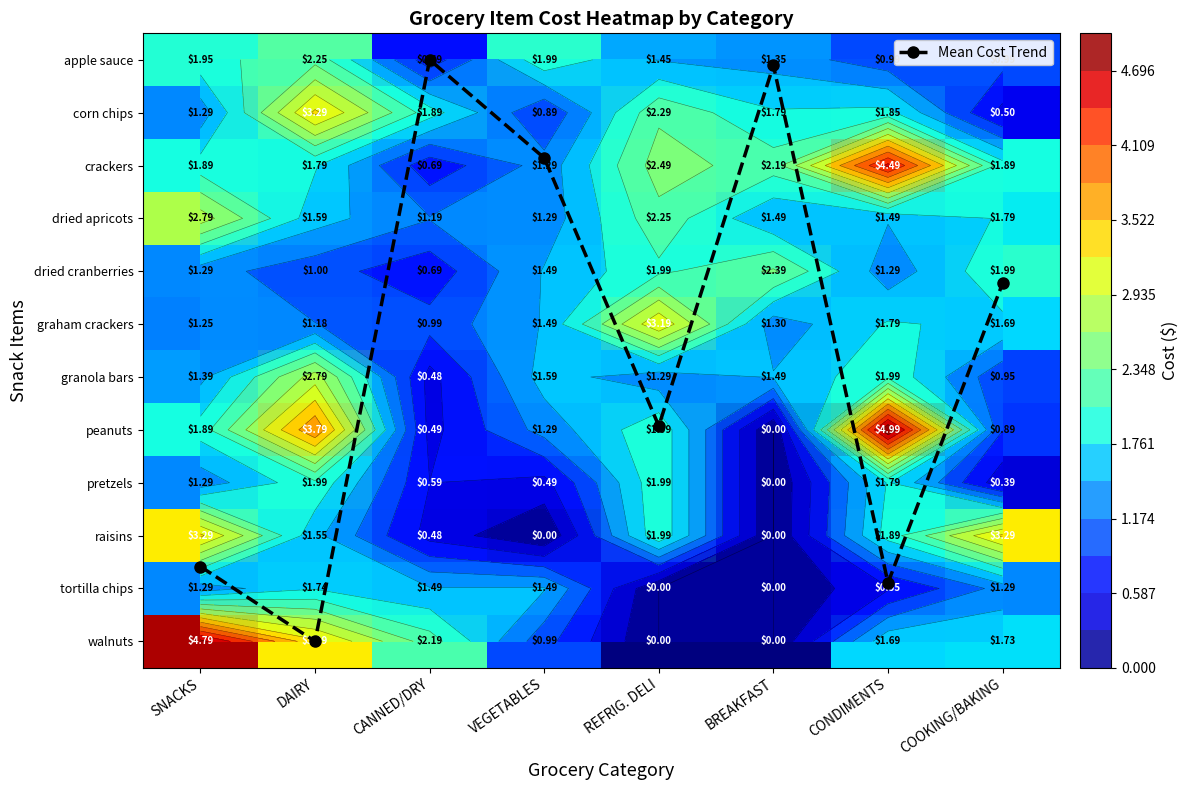

Between COOKING/BAKING and CONDIMENTS, which is larger?

CONDIMENTS